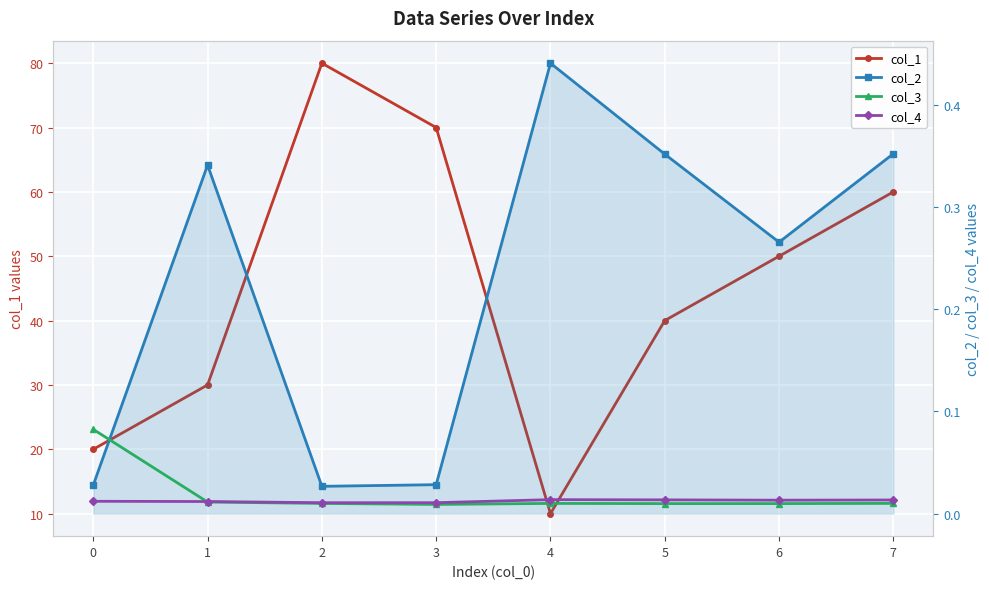

Count the col_1 values in the range 30 to 70.

5